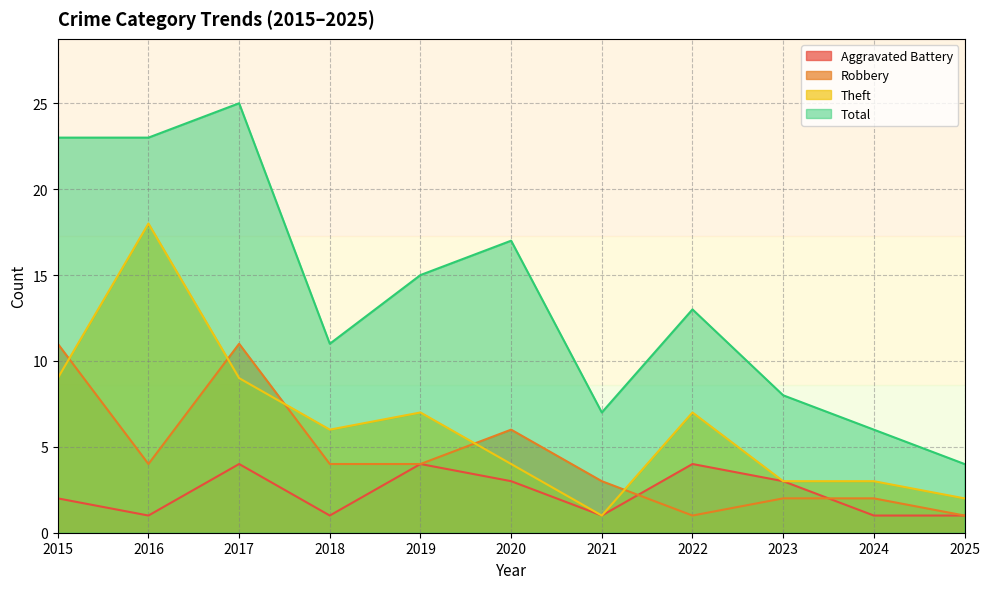

At how many categories does at least one series exceed 5?

10